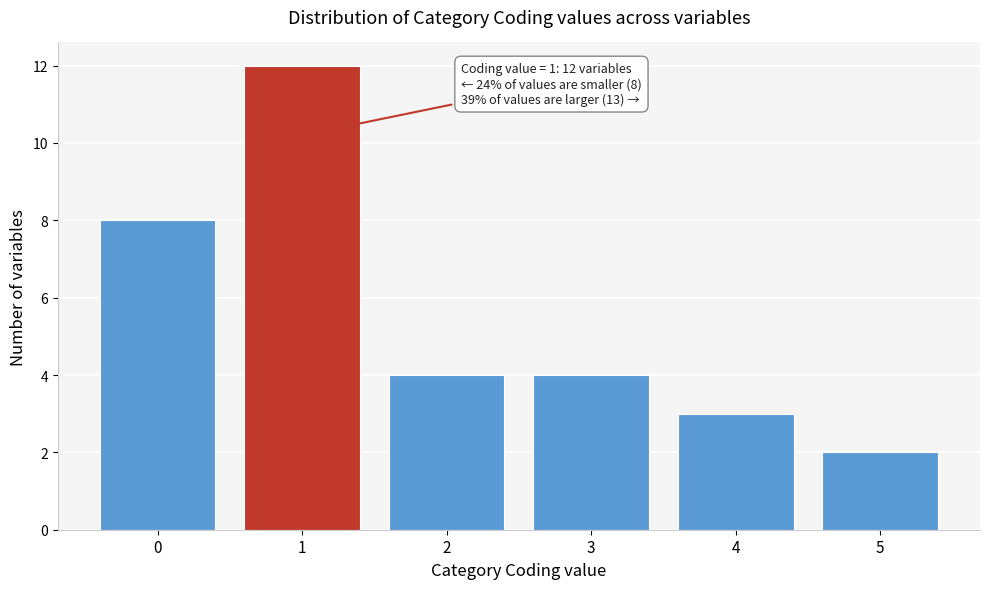

Reading left to right, list all the values displayed in this chart.

0=8	1=12	2=4	3=4	4=3	5=2